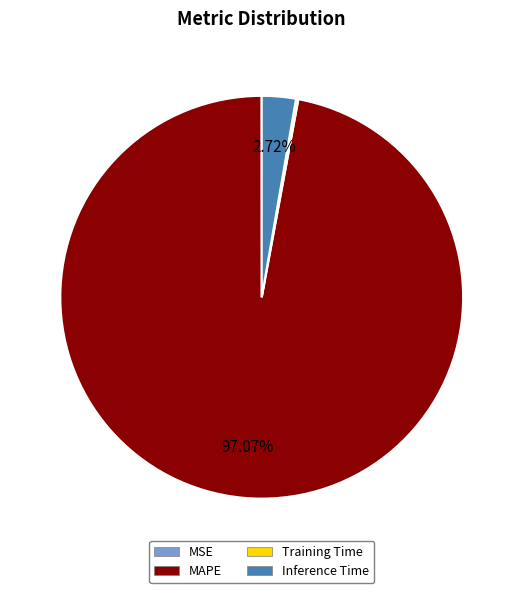

Which slice is the largest?

MAPE